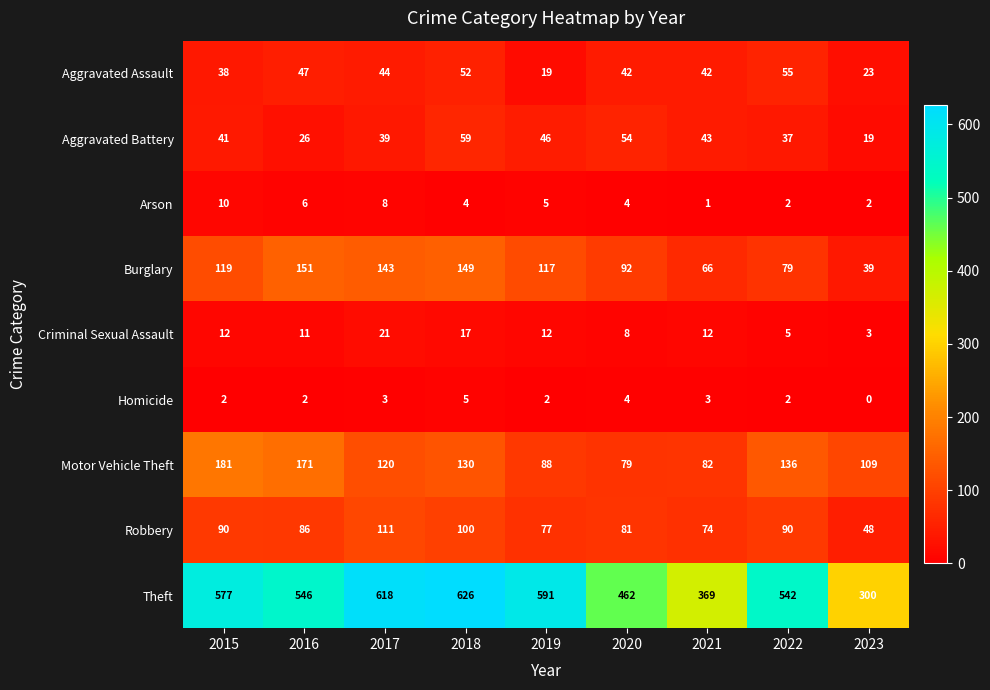

The Aggravated Assault series shows 32 at 2023. True or false?

False